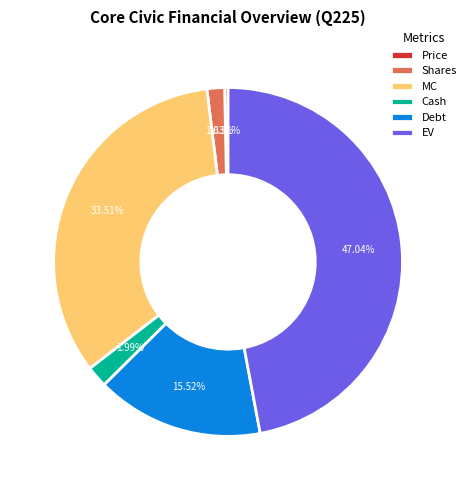

Count the number of slices in the pie.

6